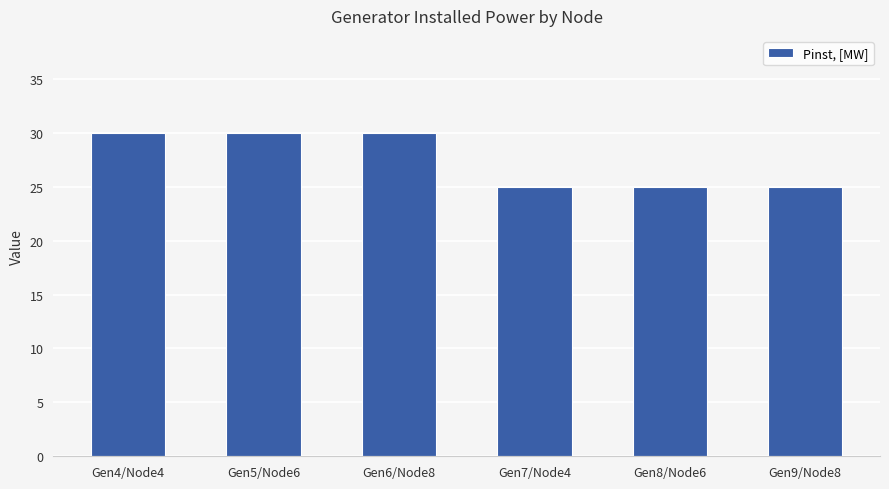

What is the minimum value shown in the chart?

25